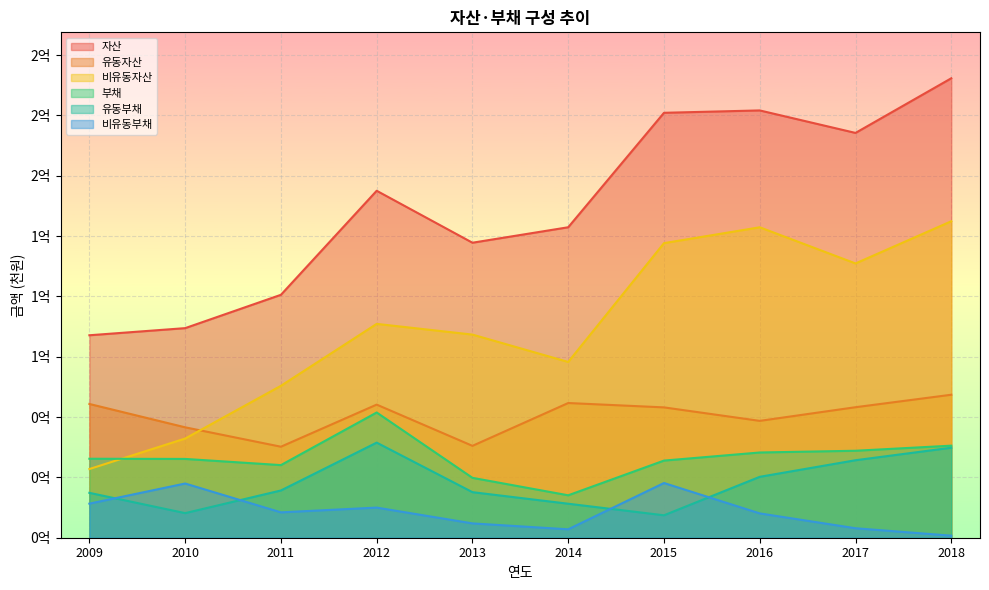

At which label is 유동부채 closest to 24355049?

2016